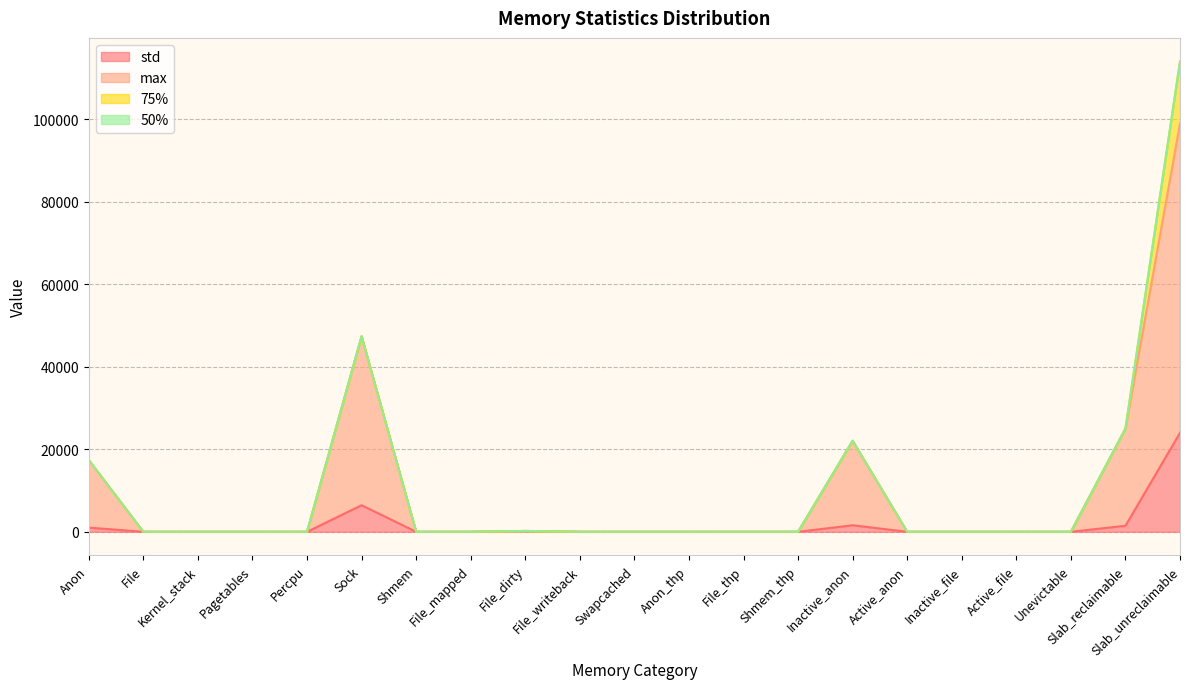

How many positive values does the max series have?

6